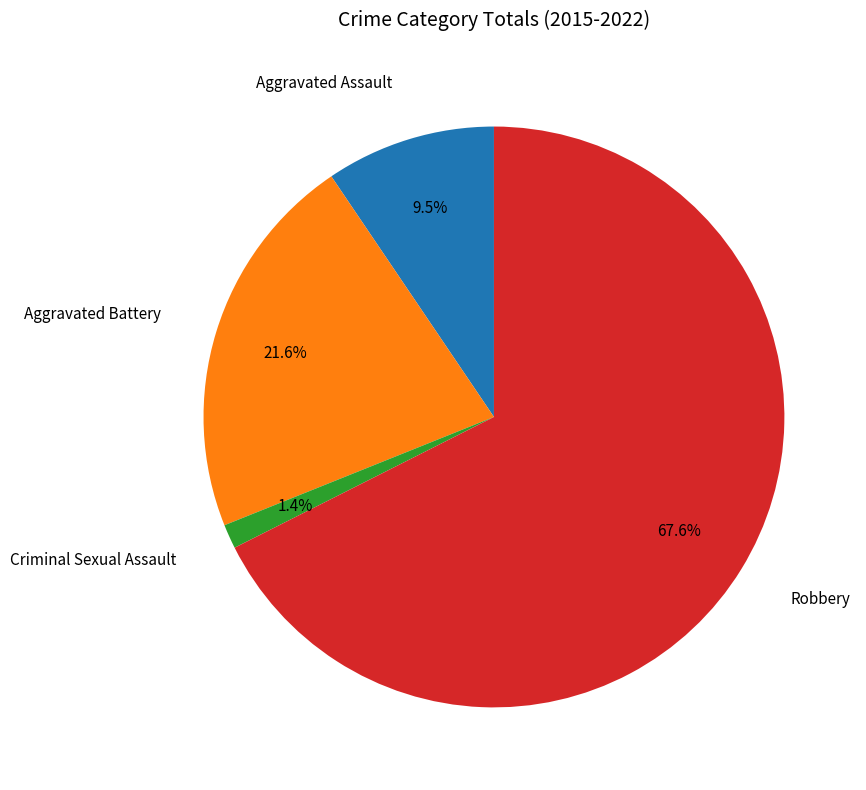

Is there a majority slice in this chart?

Yes